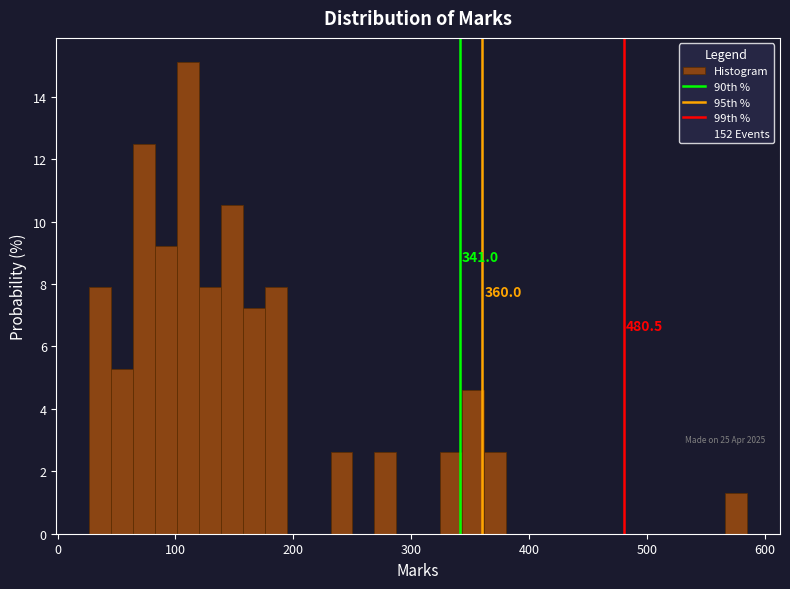

Around what value on the x-axis is the tallest bar? Give the approximate position of its centre, as read against the axis.

110